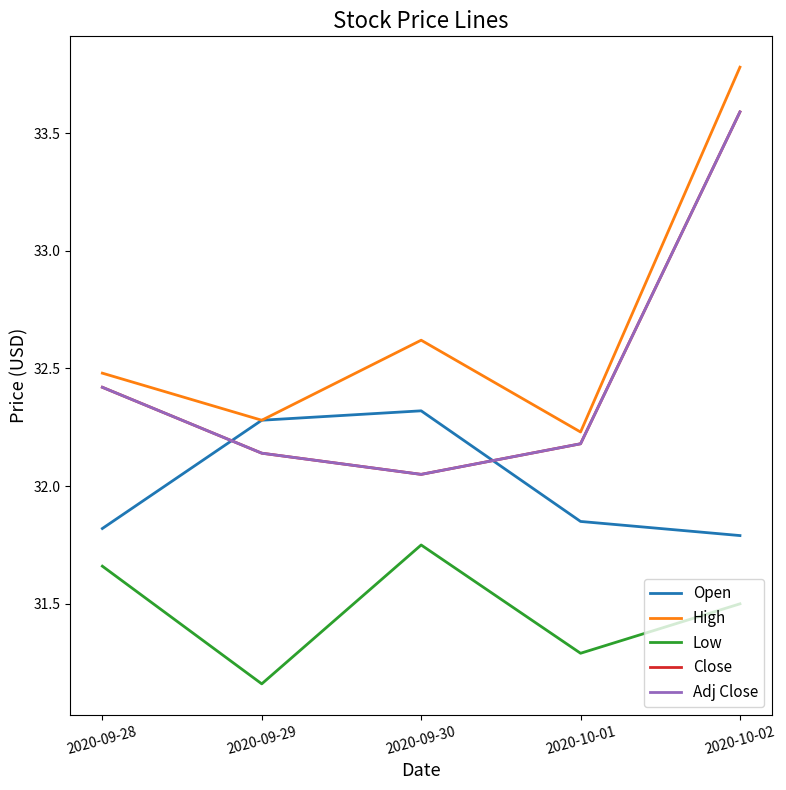

What is the value of the Open point at the 1st from the left?

31.8